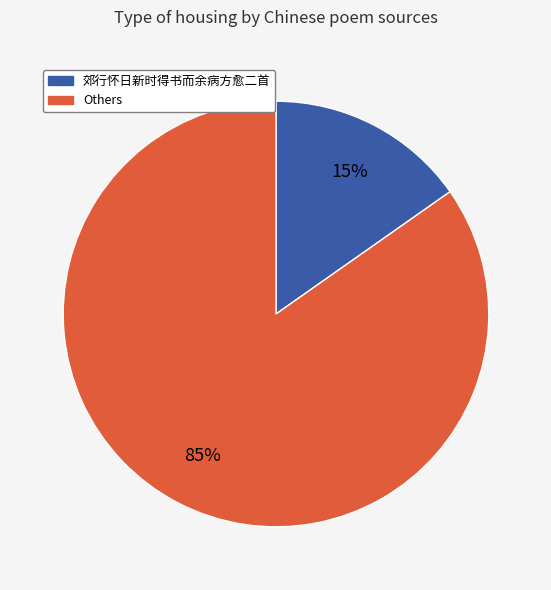

Does any single category account for the majority?

Yes